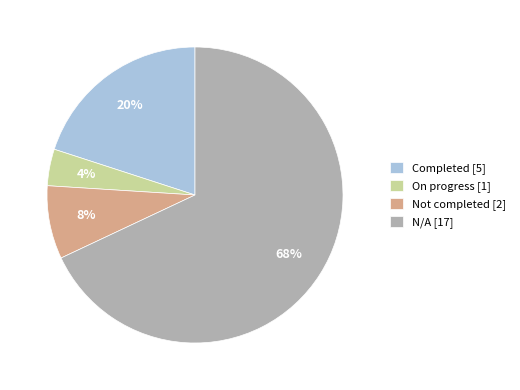

Which has a higher value, N/A [17] or On progress [1]?

N/A [17]